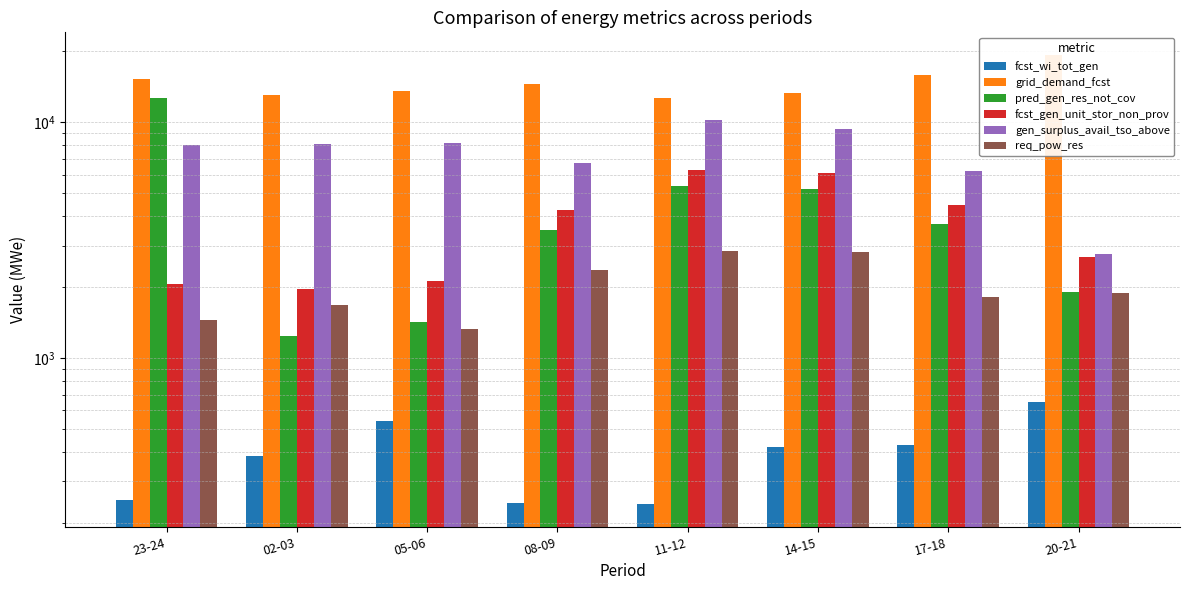

Reading right to left, what are all the values shown in this chart?

fcst_wi_tot_gen: 652	428	419	240	242	542	383	251
grid_demand_fcst: 19330	15854	13296	12628	14587	13602	13117	15295
pred_gen_res_not_cov: 1901	3715	5201	5365	3497	1421	1240	12645
fcst_gen_unit_stor_non_prov: 2685	4463	6071	6283	4259	2134	1969	2072
gen_surplus_avail_tso_above: 2761	6246	9384	10224	6735	8147	8113	8038
req_pow_res: 1884	1811	2808	2848	2355	1325	1679	1455